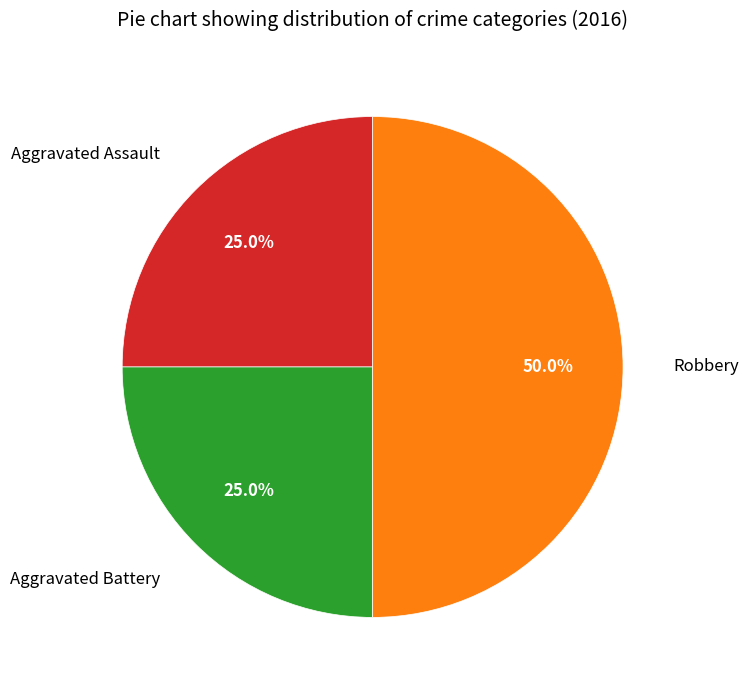

What percentage is the Robbery slice, to the nearest percent?

50%